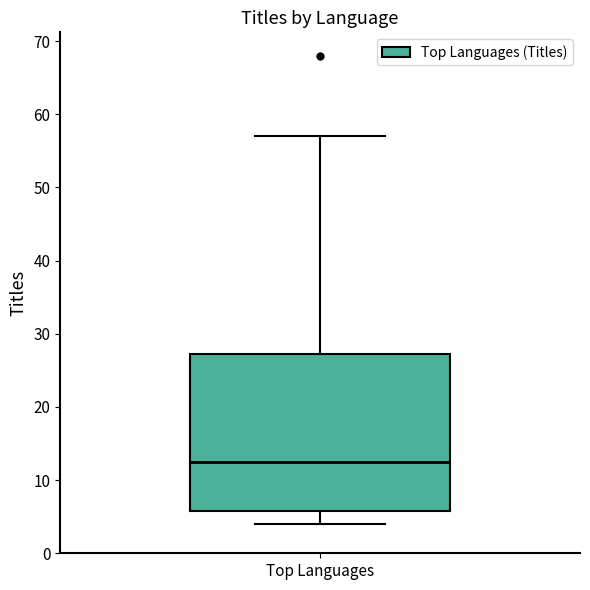

Read this box plot against the y-axis: the position of the median line, the range covered by the box, and the ends of both whiskers. The values are not printed on the chart, so give them approximately, as read against the axis.

median 13, box 6 to 27, whiskers 4 to 57